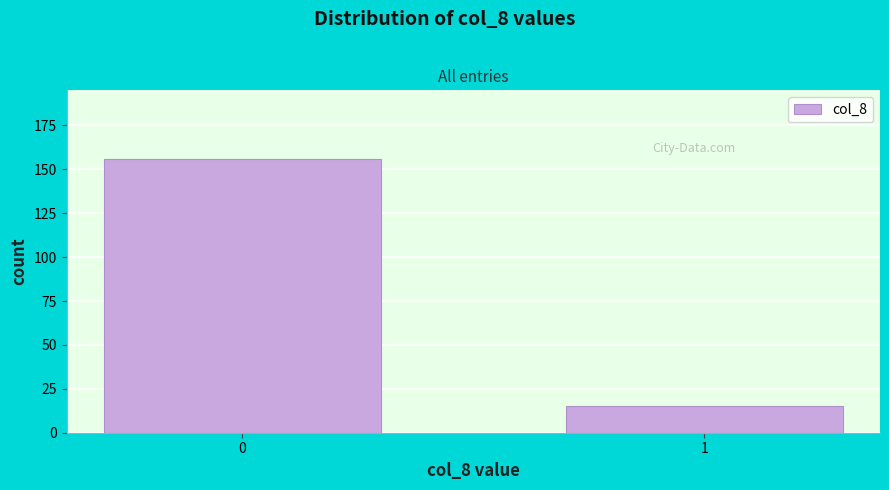

Reading left to right, list all the values displayed in this chart.

156	15